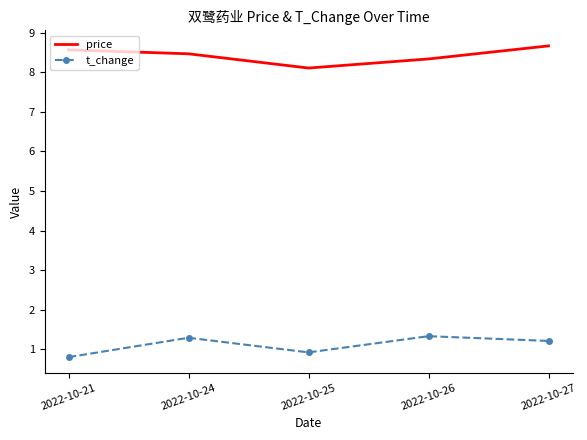

What are all the series names shown in the legend?

price, t_change